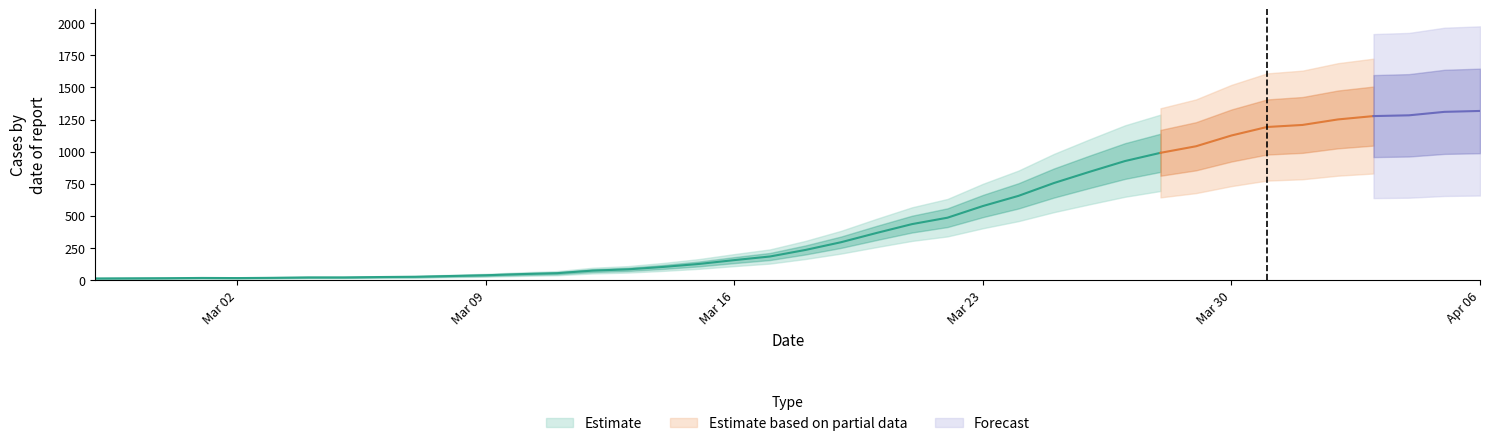

True or false: the data has more than 1 interior local peaks.

False